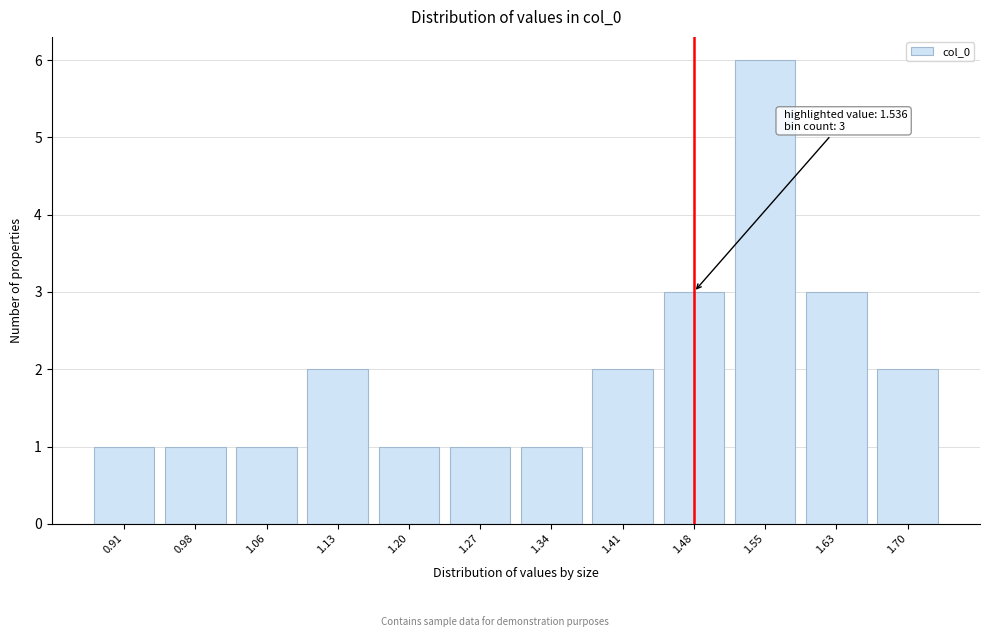

Reading left to right, list all the values displayed in this chart.

1	1	1	2	1	1	1	2	3	6	3	2